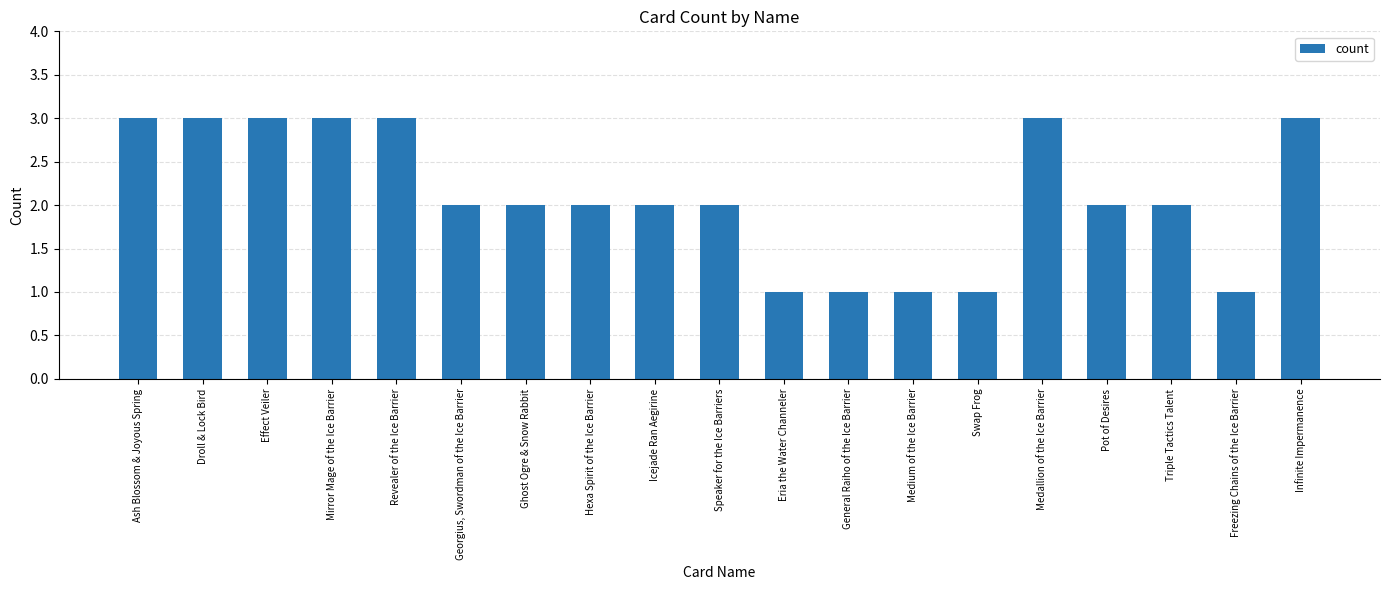

What is the label of the 17th bar from the left?

Triple Tactics Talent